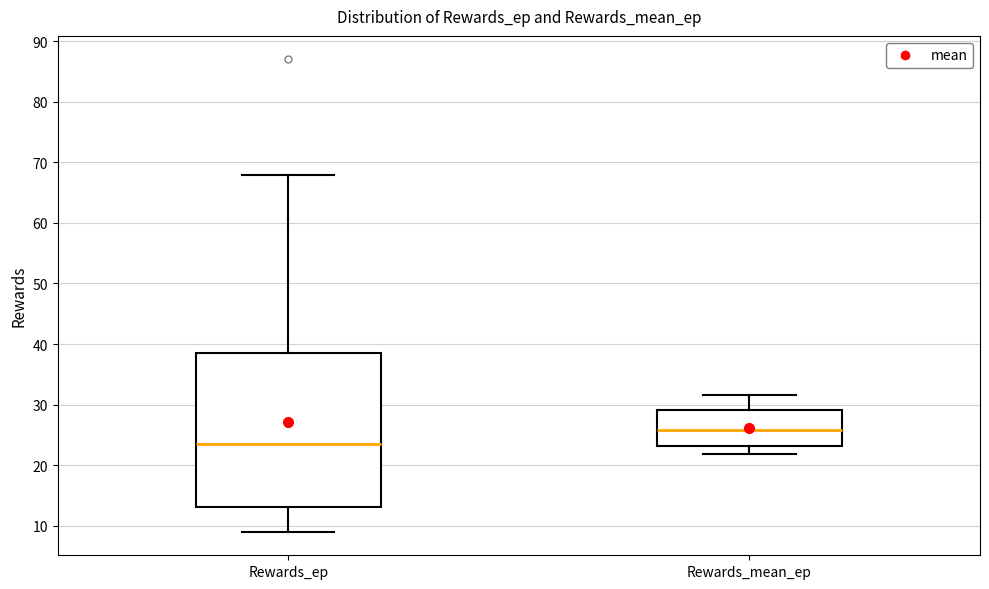

Reading left to right, transcribe this box plot: for each box, give where its median line is, the range the box spans, and where its two whiskers end, as read against the y-axis. The values are not printed on the chart, so give them approximately, as read against the axis.

Rewards_ep: median 24, box 13 to 39, whiskers 9 to 68
Rewards_mean_ep: median 26, box 23 to 29, whiskers 22 to 32